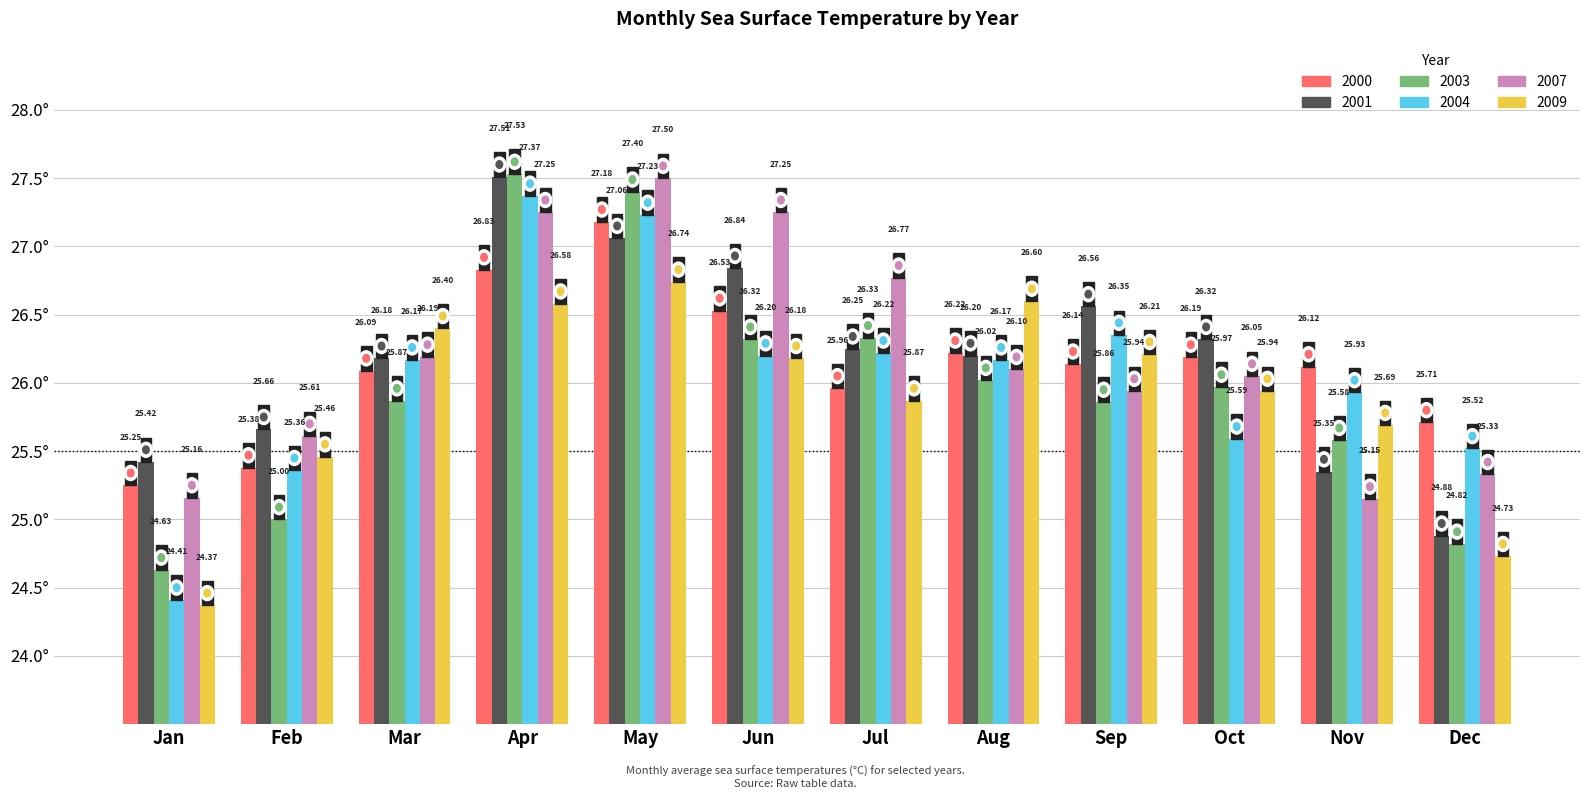

What is the minimum value for 2004?

24.4